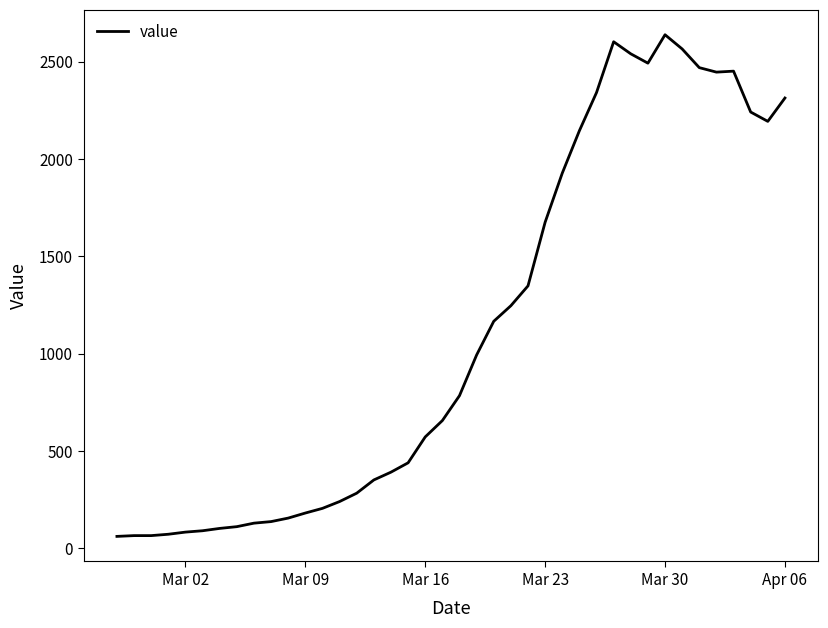

What is the difference between the maximum and minimum values?

2577